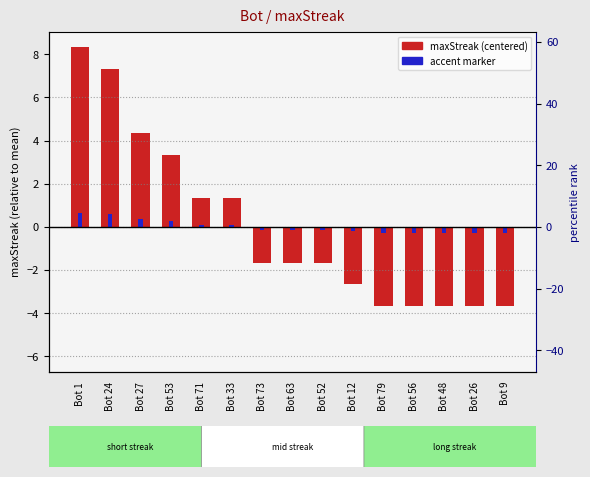

What is the sum of the maxStreak (centered) values at Bot 27 and Bot 73?

2.7